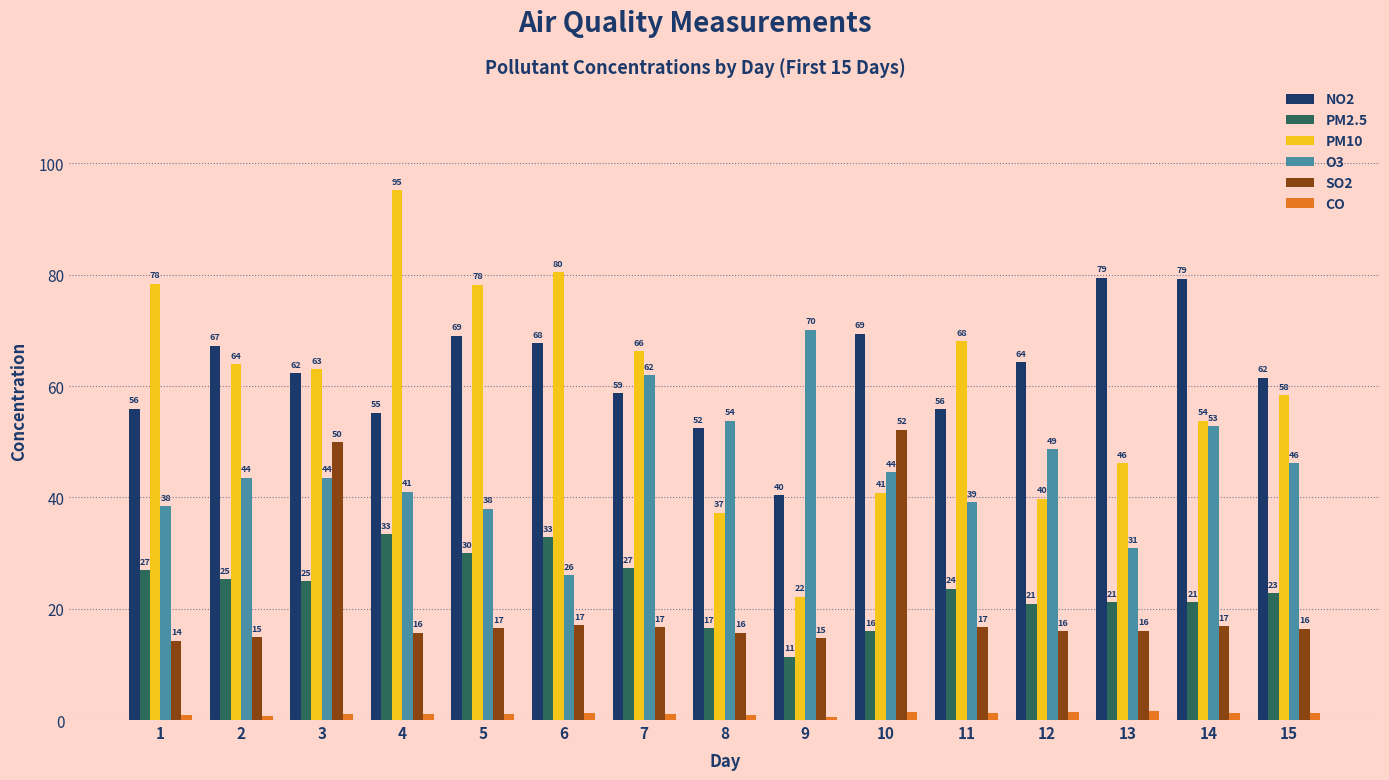

Which series has the largest total across all categories?

NO2